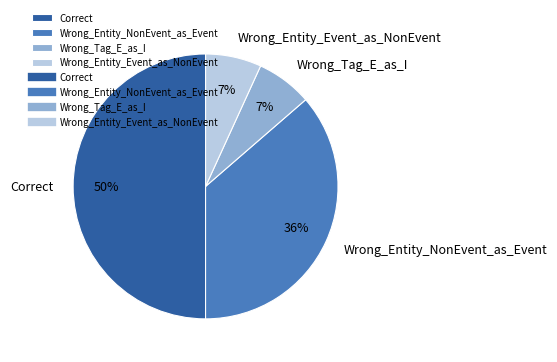

Is Wrong_Entity_NonEvent_as_Event the majority of the pie?

No